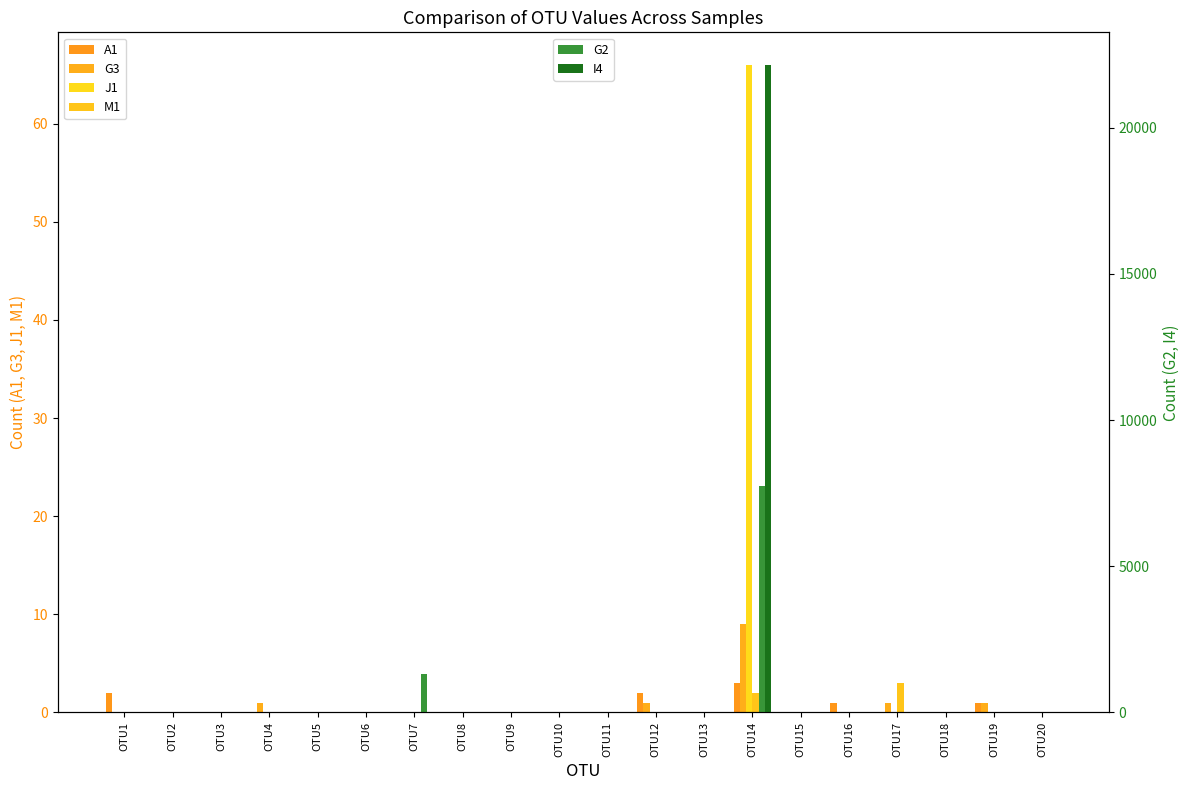

What is the difference between the maximum and minimum values in the G3 series?

9